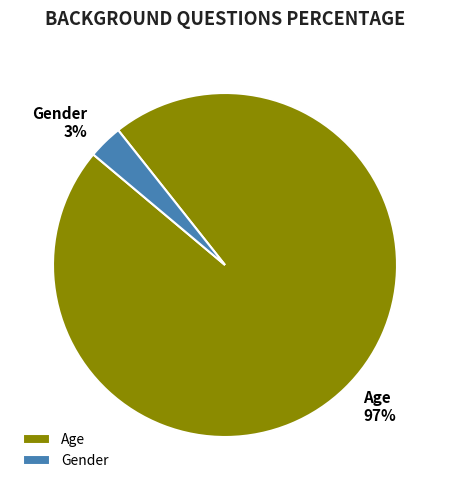

What is the smallest slice in the pie chart?

Gender